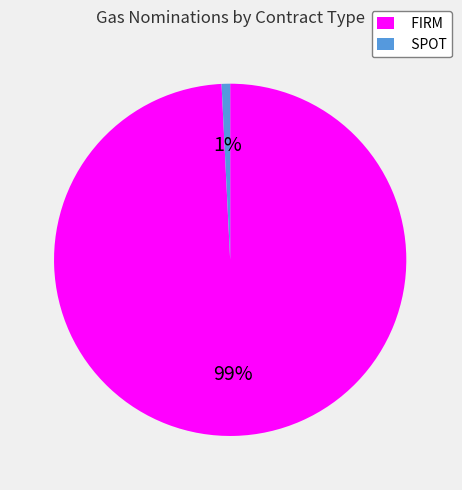

Which has a higher value, FIRM or SPOT?

FIRM